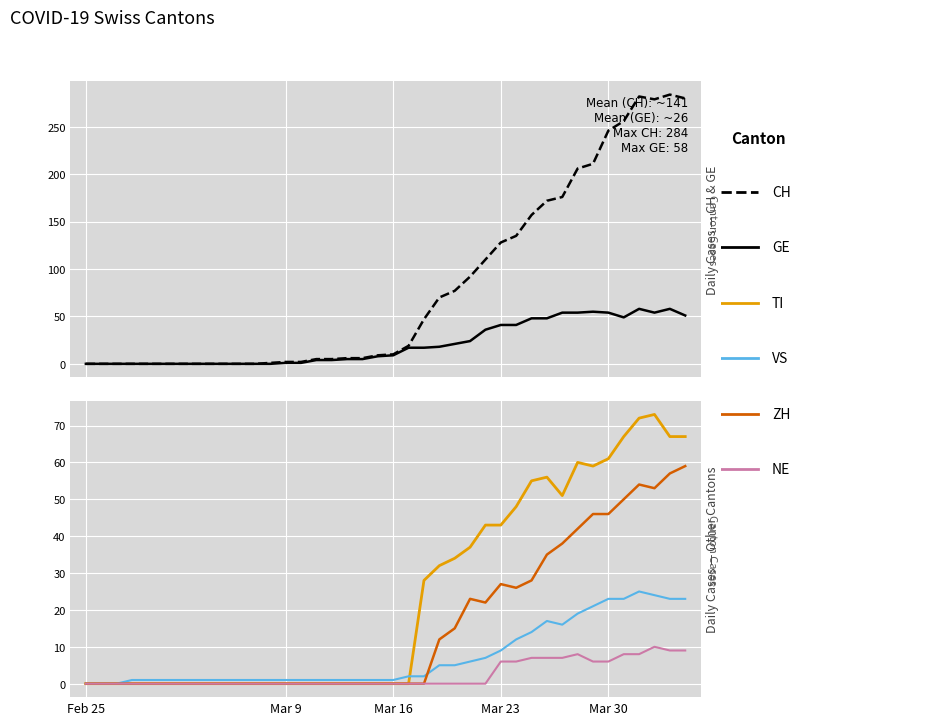

Which category has the lowest value across all series?

Feb 25